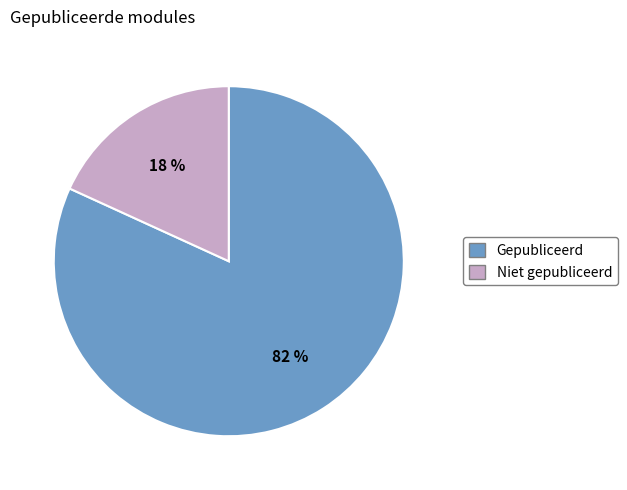

Is there a majority slice in this chart?

Yes